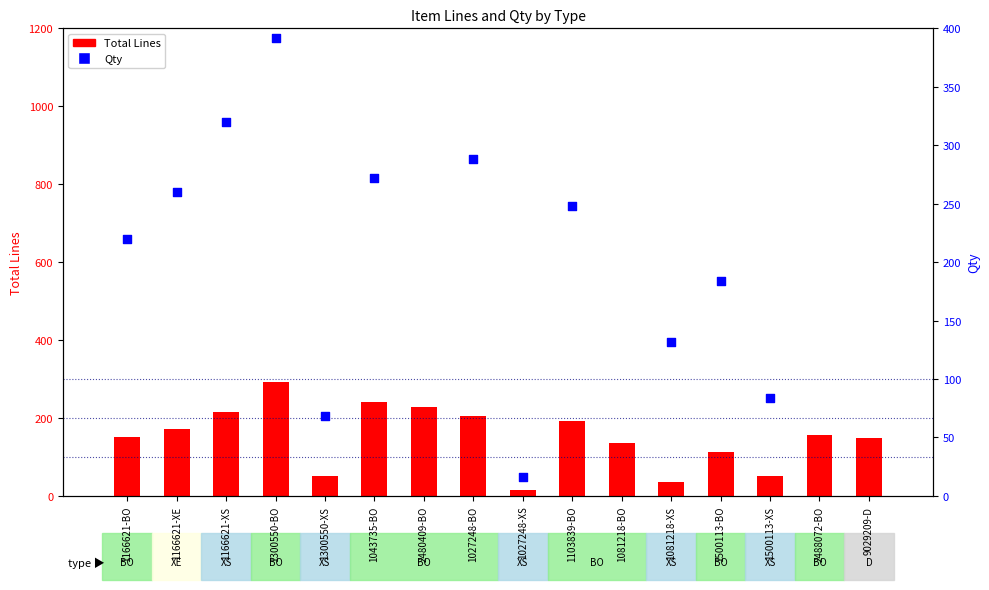

Which series contains the highest Y value?

Qty